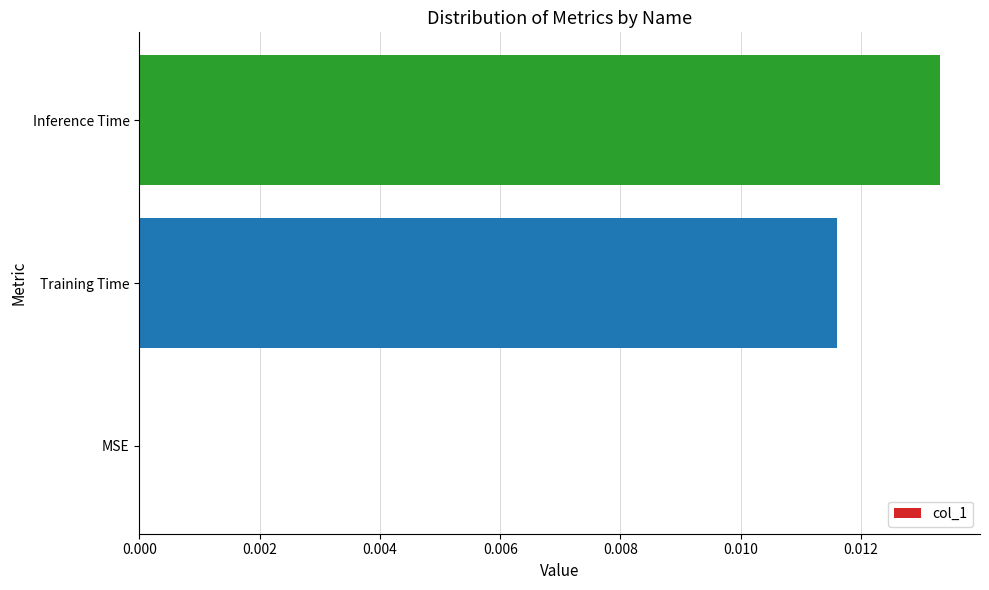

Is it true that the value at Training Time is 0.0?

True